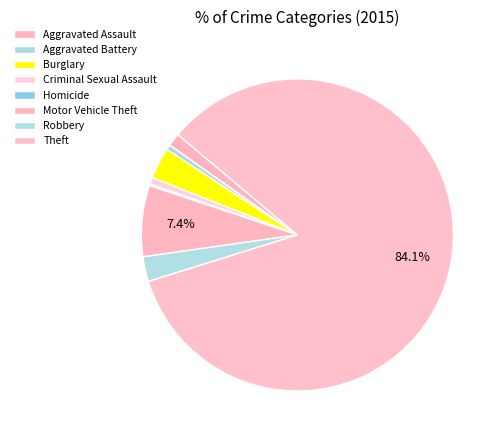

What percentage do Theft and Aggravated Battery together represent?

84.6%